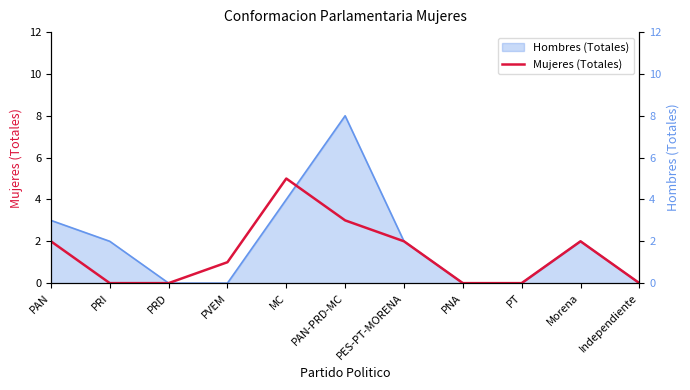

How many values are between 0 and 2?

9